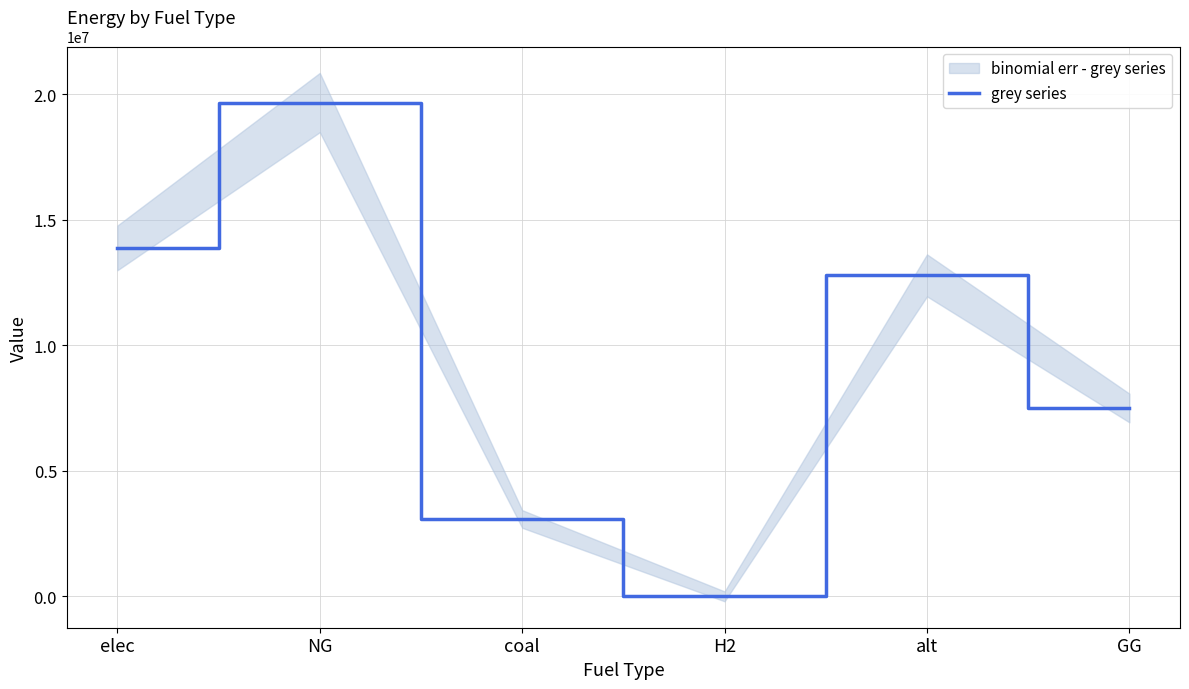

How many points are lower than both their immediate neighbors (excluding endpoints)?

1